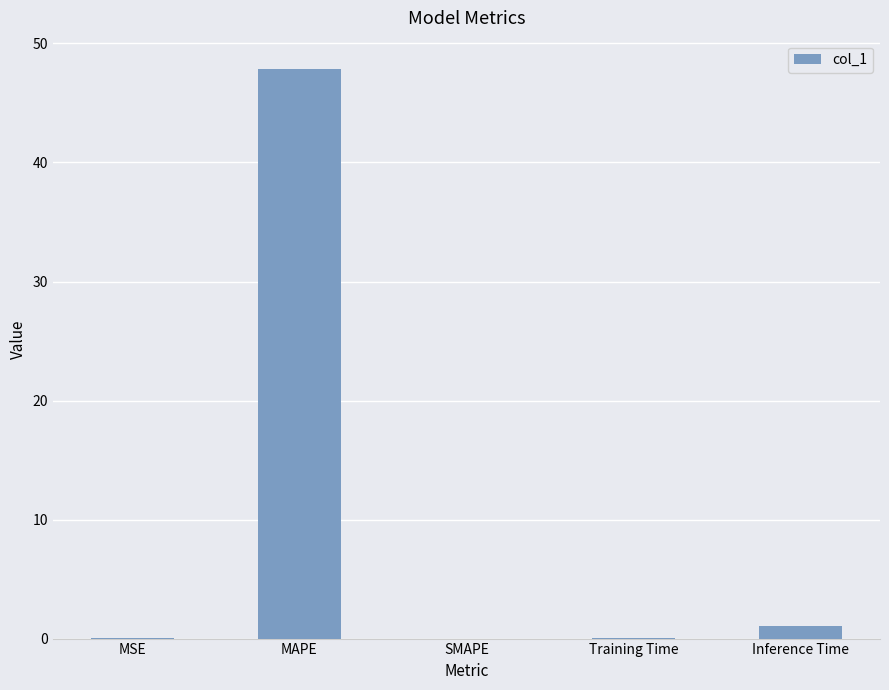

Is it true that the value at MAPE is 47.8?

True